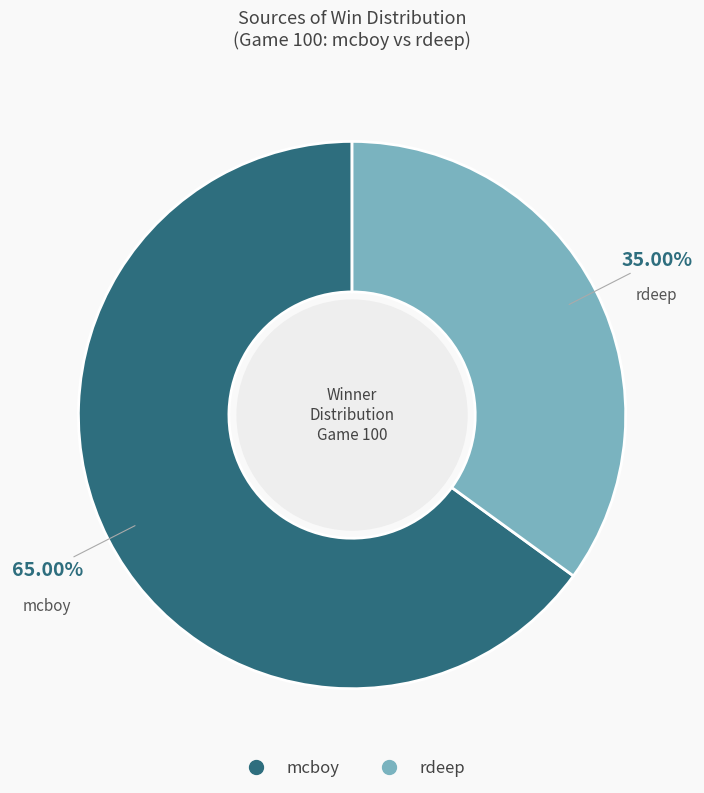

To the nearest percent, what is the combined percentage of rdeep and mcboy?

100%